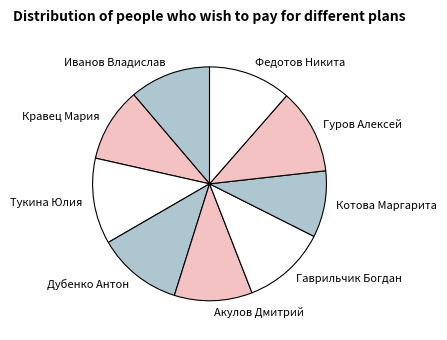

Does Акулов Дмитрий account for over 50% of the chart?

No